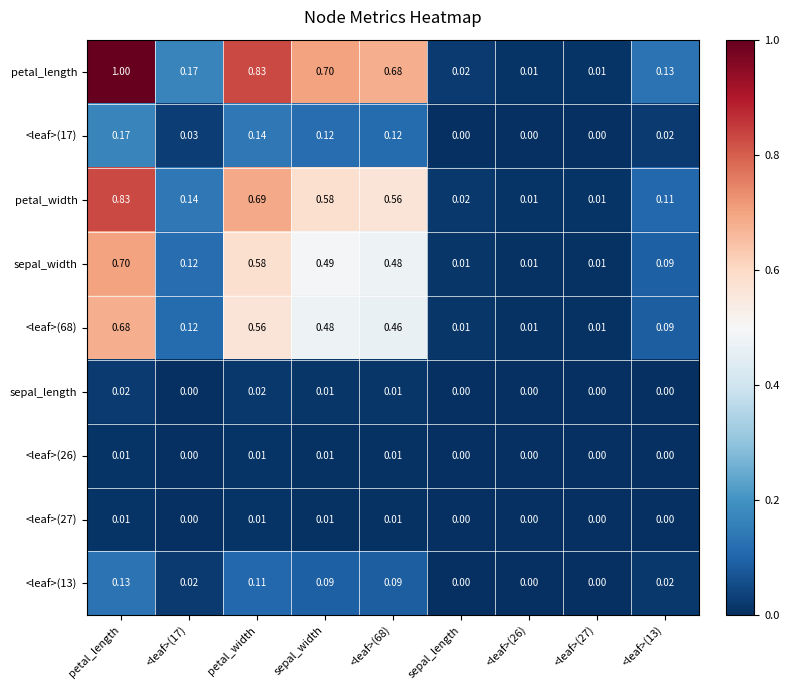

Which series has the largest total across all categories?

petal_length